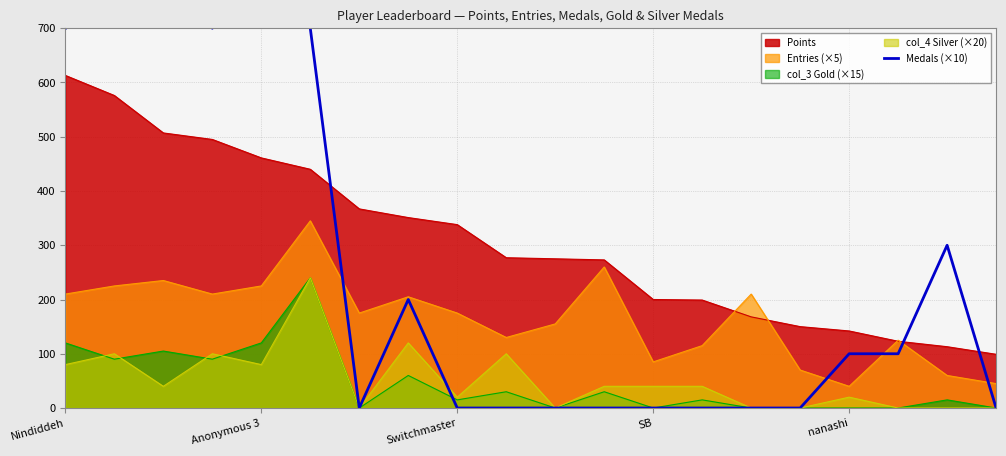

True or false: Points and col_4 Silver (×20) intersect in this chart.

False